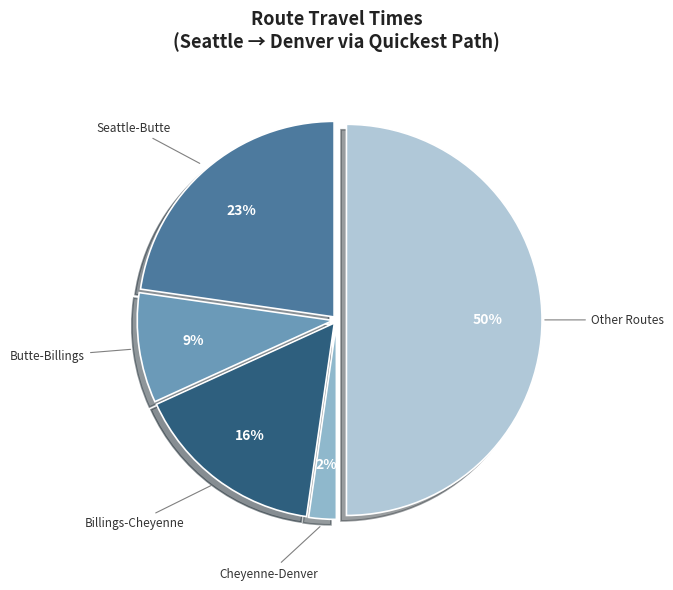

What is the largest slice in the pie chart?

Other Routes